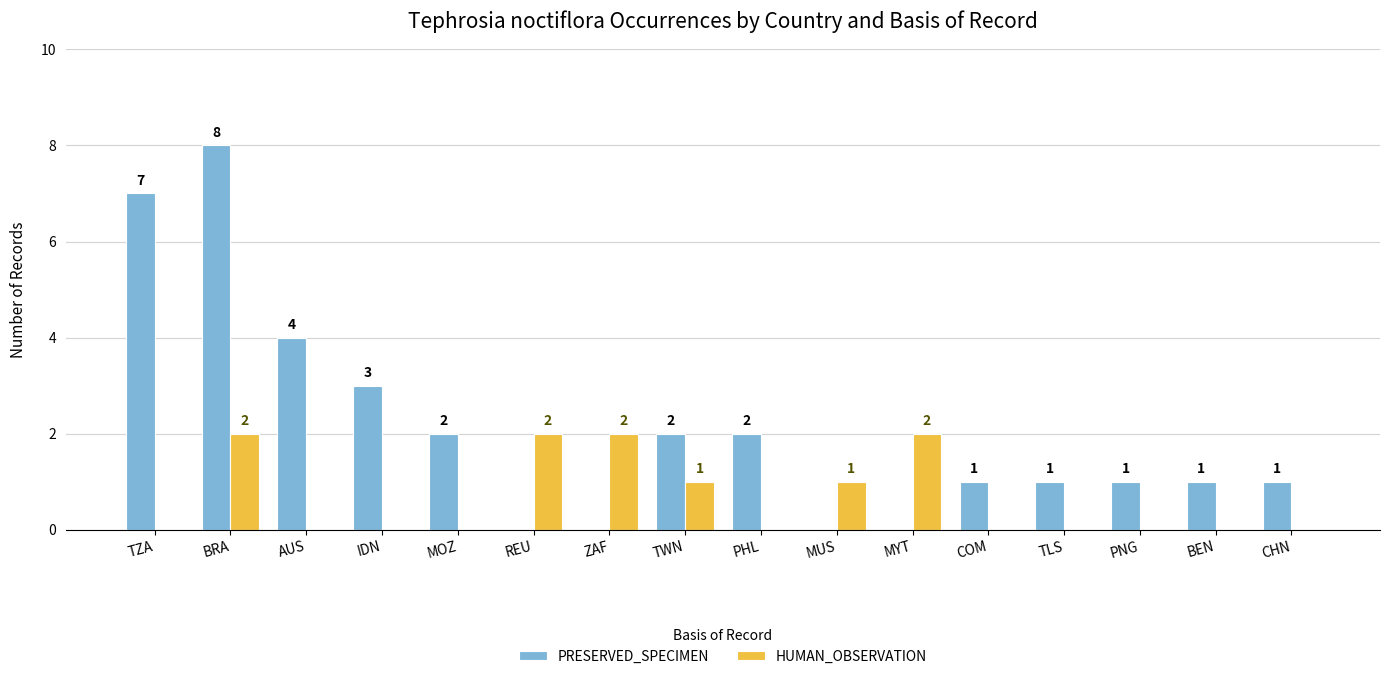

At which category is the sum across all series the highest?

BRA